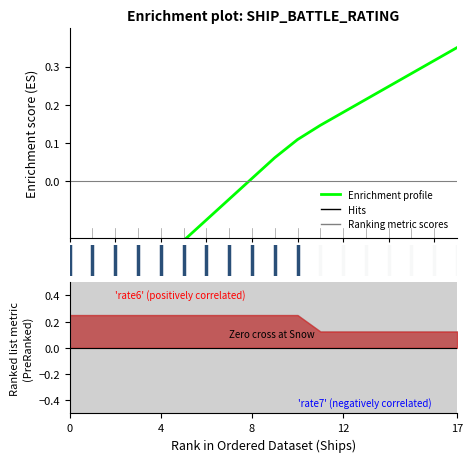

The chart shows a value of -0.3 at 4. True or false?

False